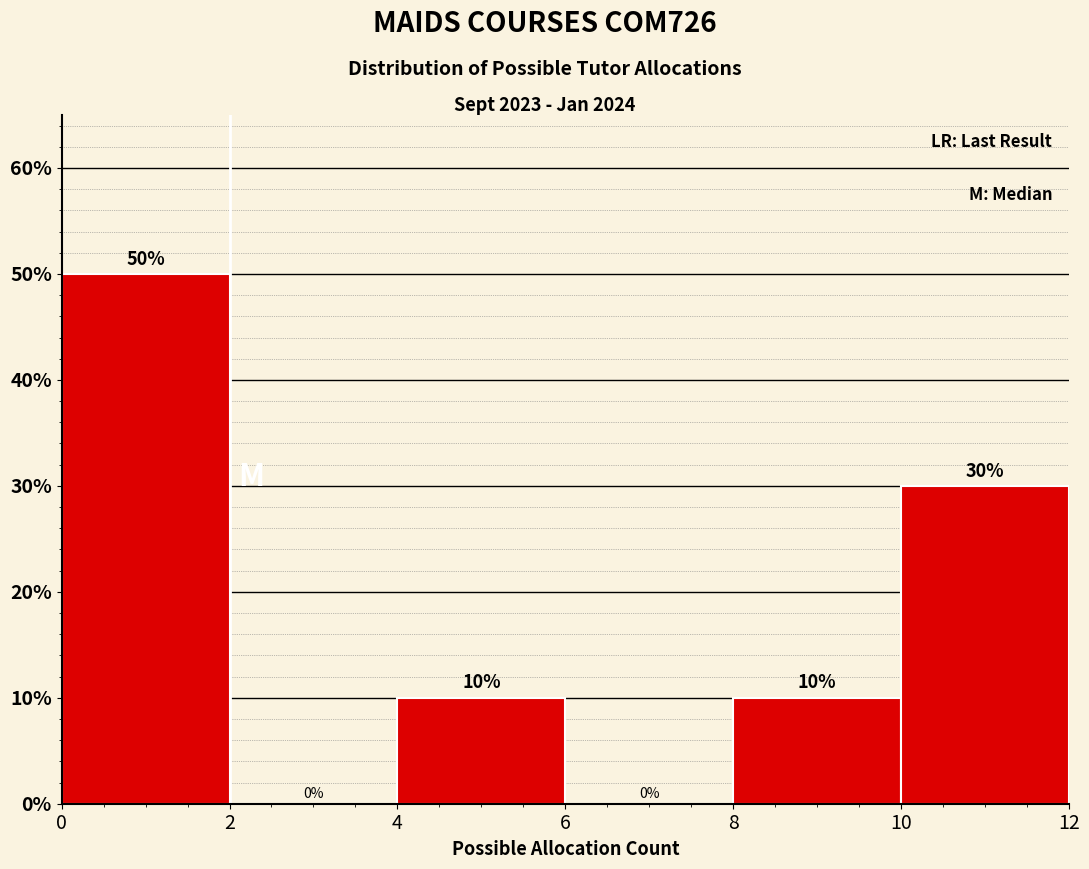

Which range on the x-axis has the tallest bar?

0 to 2